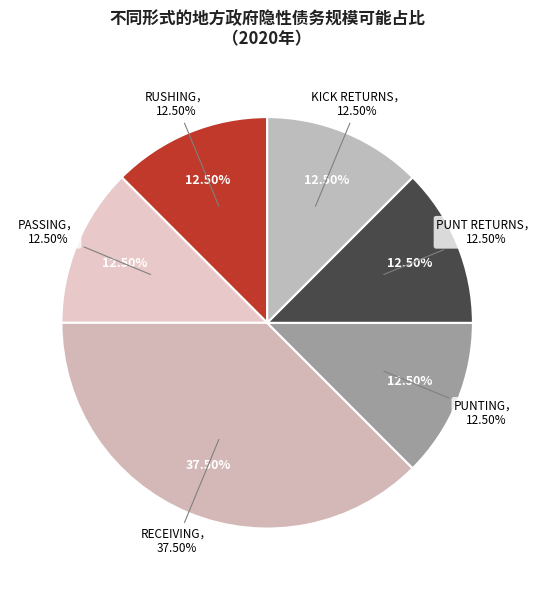

Does 28 represent more than half of the total?

No